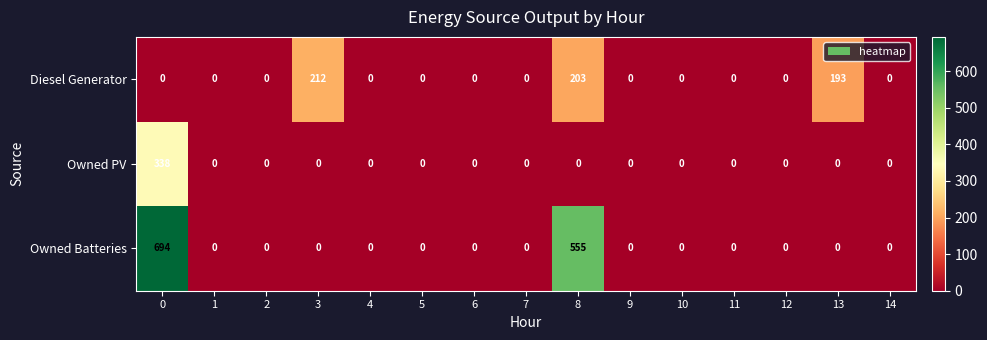

The value of Owned Batteries at 3 is -407. True or false?

False